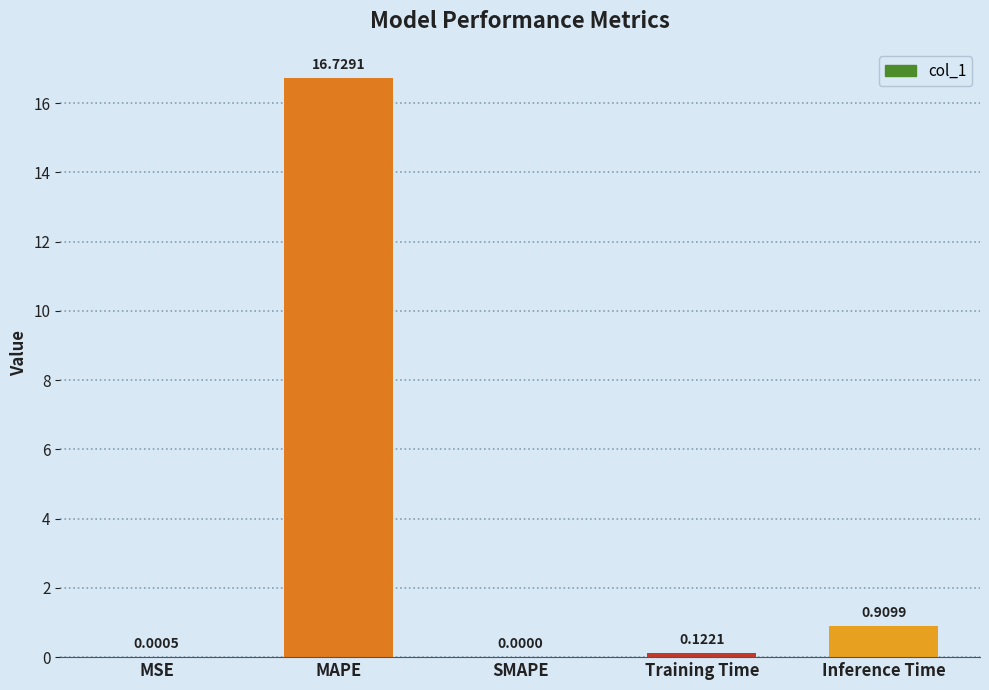

Are the bars horizontal?

No